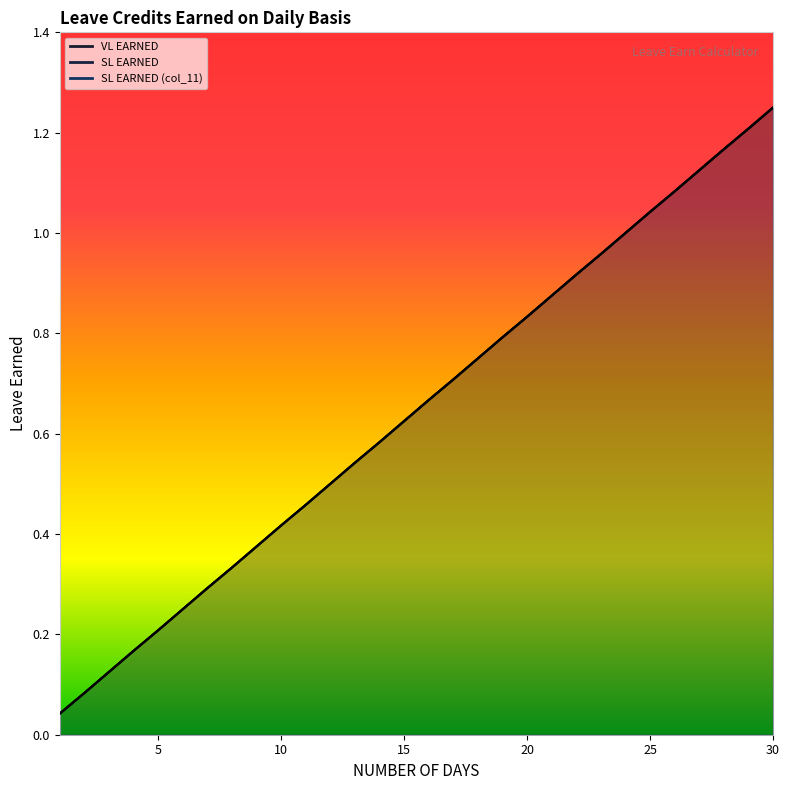

At 21, list the series in order from smallest to largest.

VL EARNED, SL EARNED, SL EARNED (col_11)